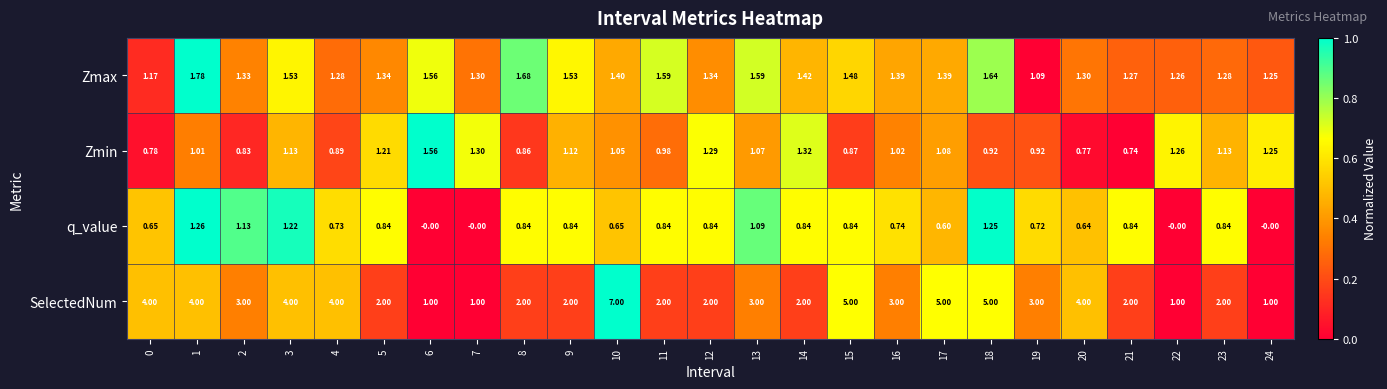

Which series has the widest spread of values?

SelectedNum